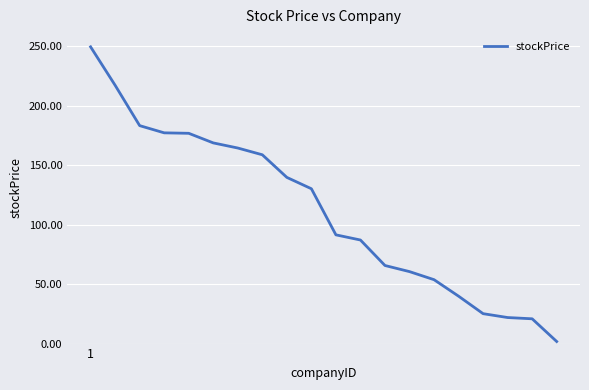

What is the greatest value displayed?

249.4